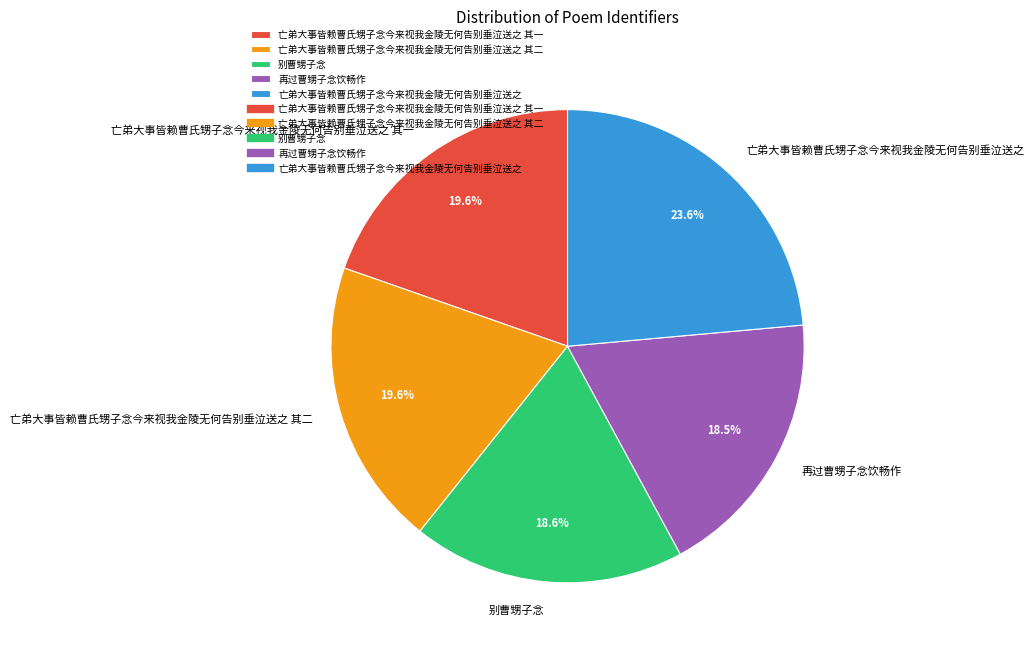

Count the number of slices in the pie.

5